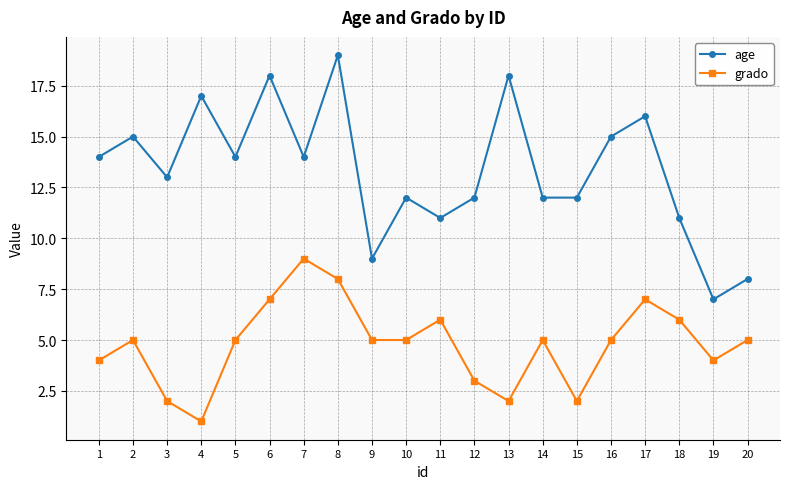

What is the difference between the highest and lowest values at 7?

5